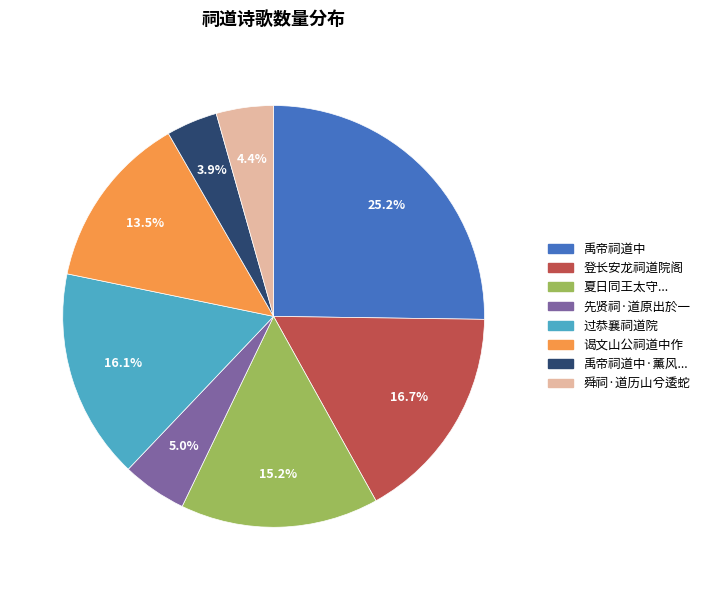

What portion of the pie excludes 谒文山公祠道中作?

86.5%